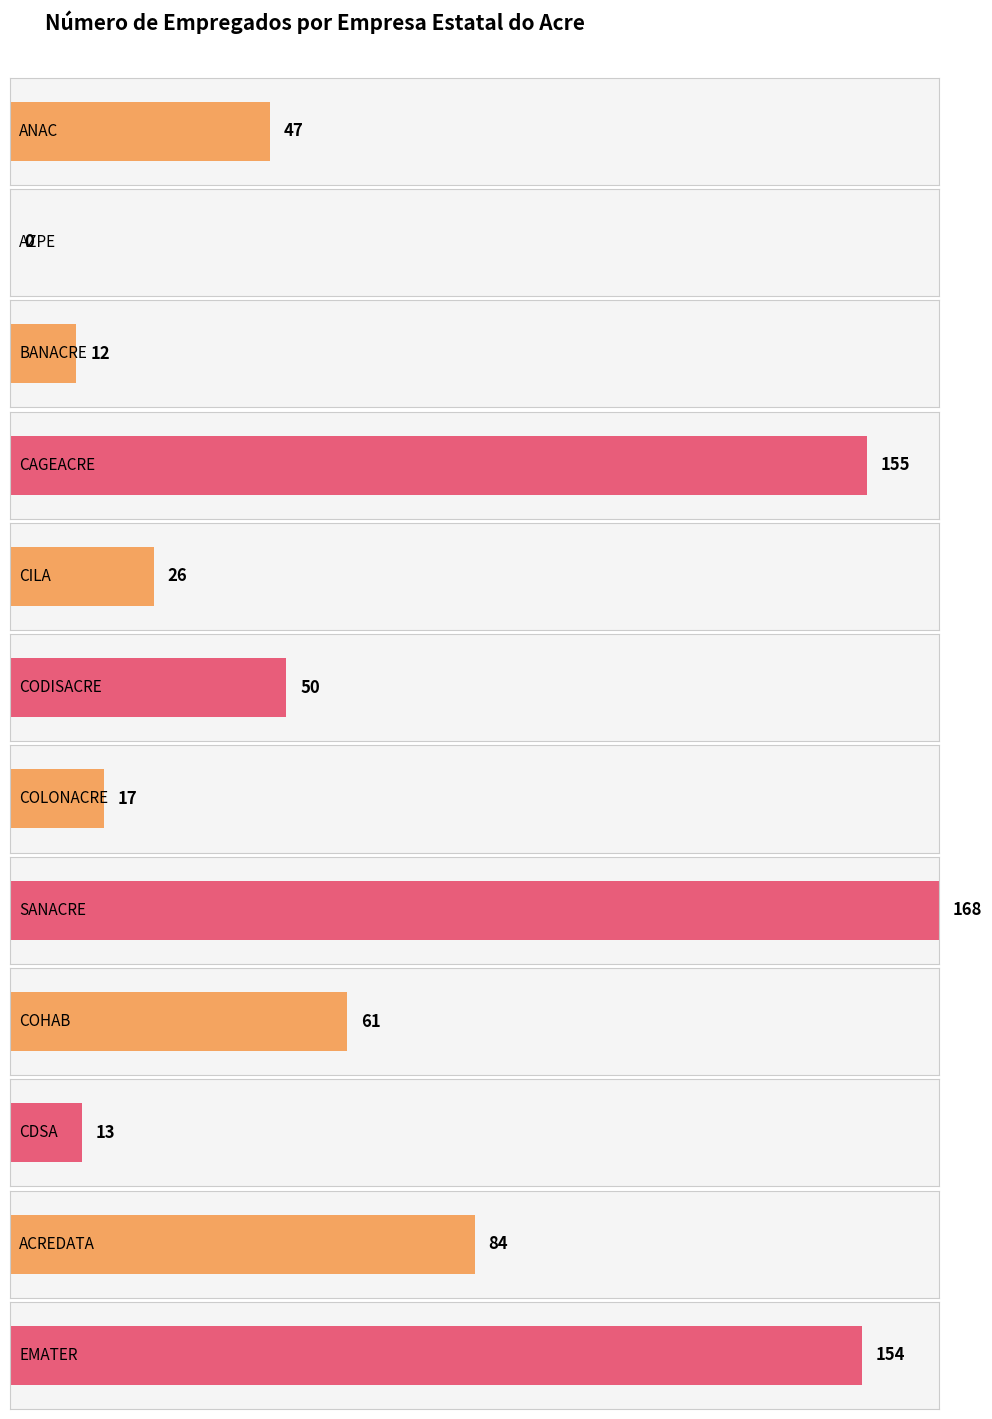

What is the label of the 1st bar from the left?

ANAC